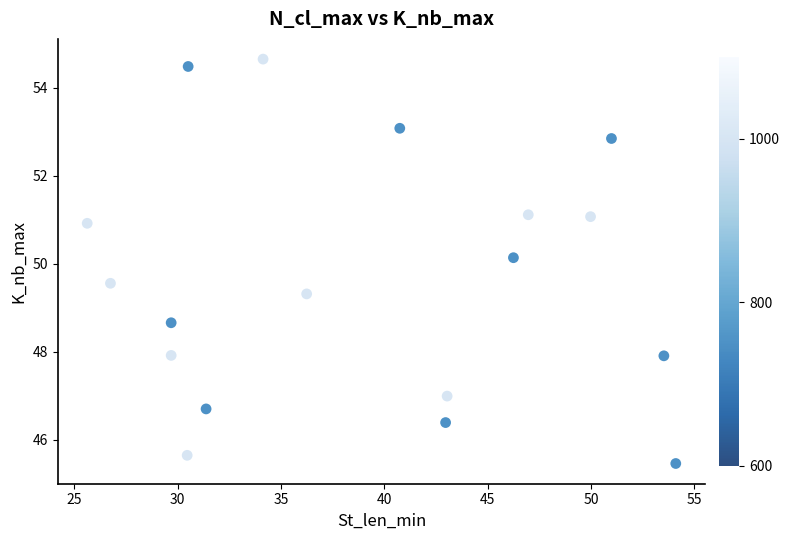

What Y value in the scatter plot is closest to 50?

50.1